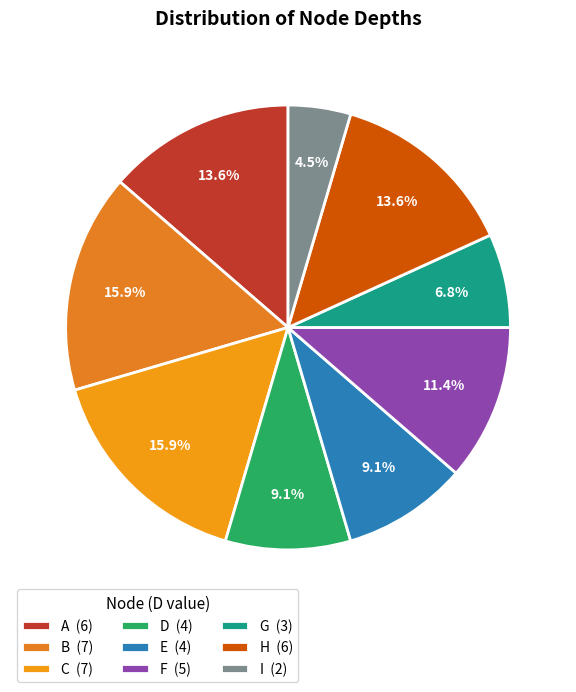

Does H represent more than half of the total?

No